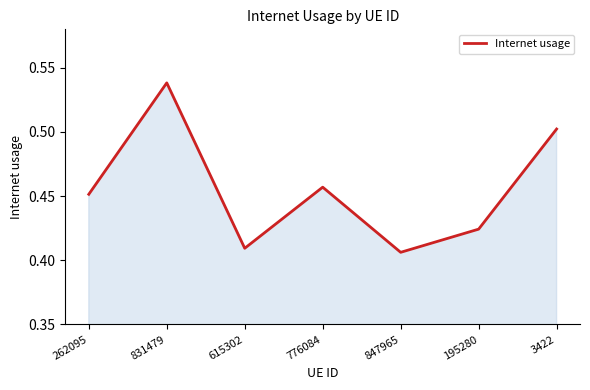

What position from the right is 262095?

7